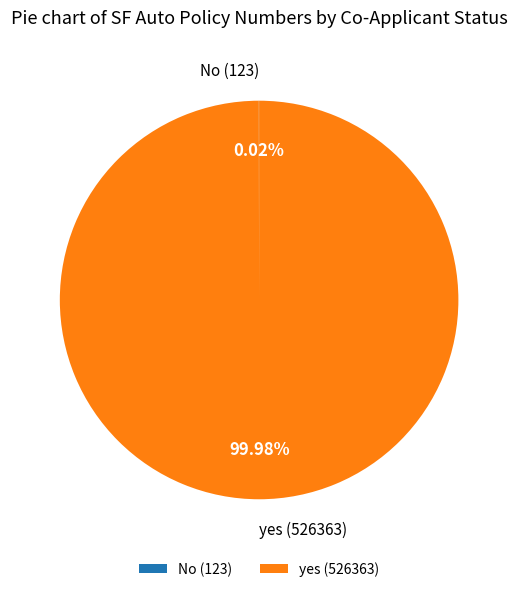

Which category accounts for the majority?

yes (526363)